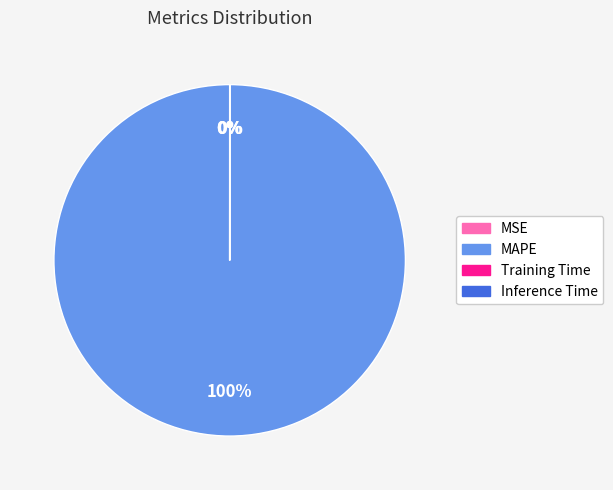

True or false: MAPE accounts for 100% of the total.

True